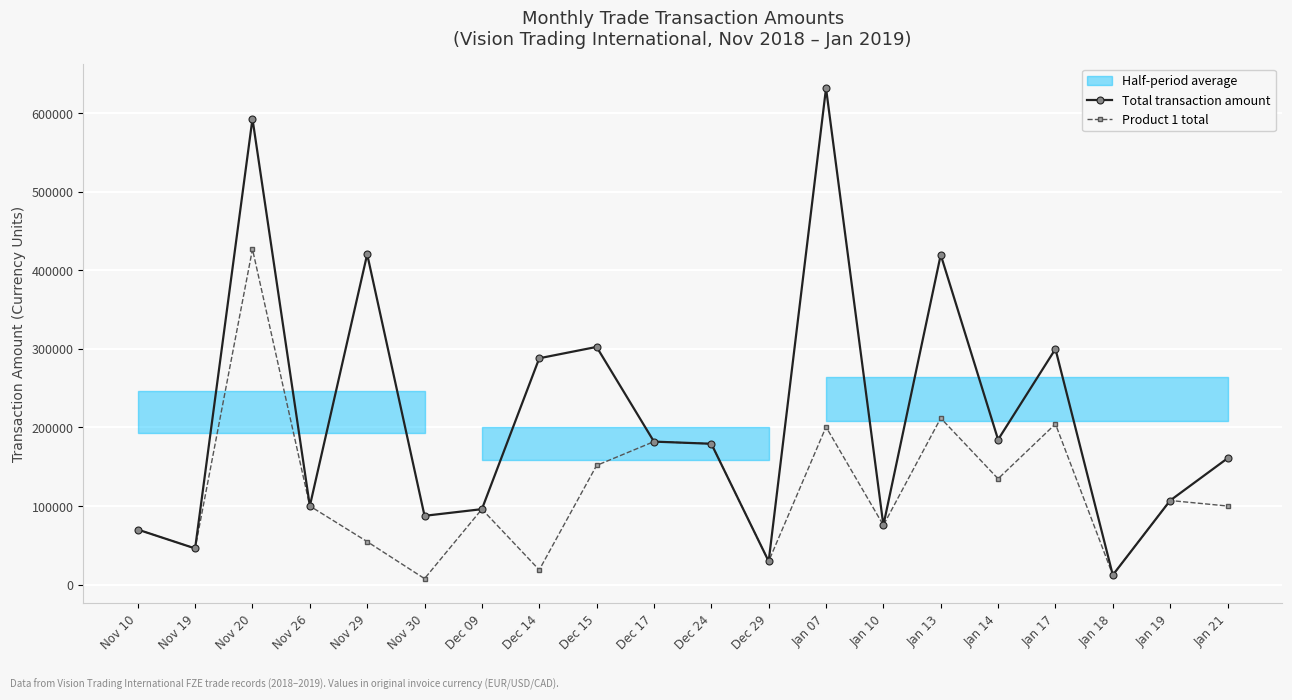

The value of Product 1 total at Nov 26 is 61072.6. True or false?

False